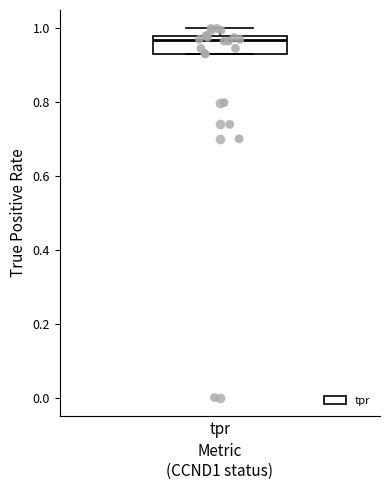

Transcribe this box plot: give where the median line is, the range the box spans, and where the two whiskers end, as read against the y-axis. The values are not printed on the chart, so give them approximately, as read against the axis.

median 0.96, box 0.94 to 0.98, whiskers 0.94 to 1.00